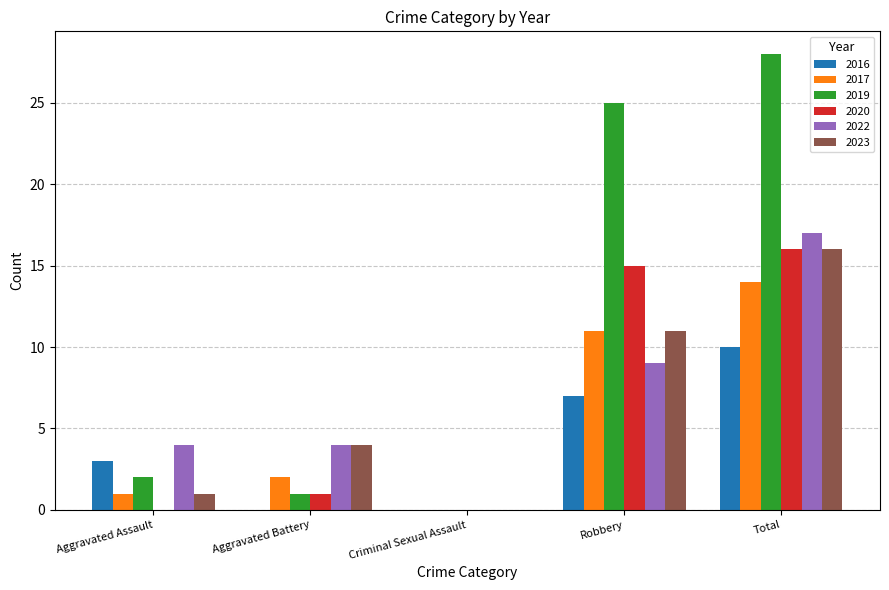

What is the maximum value shown in the chart?

28